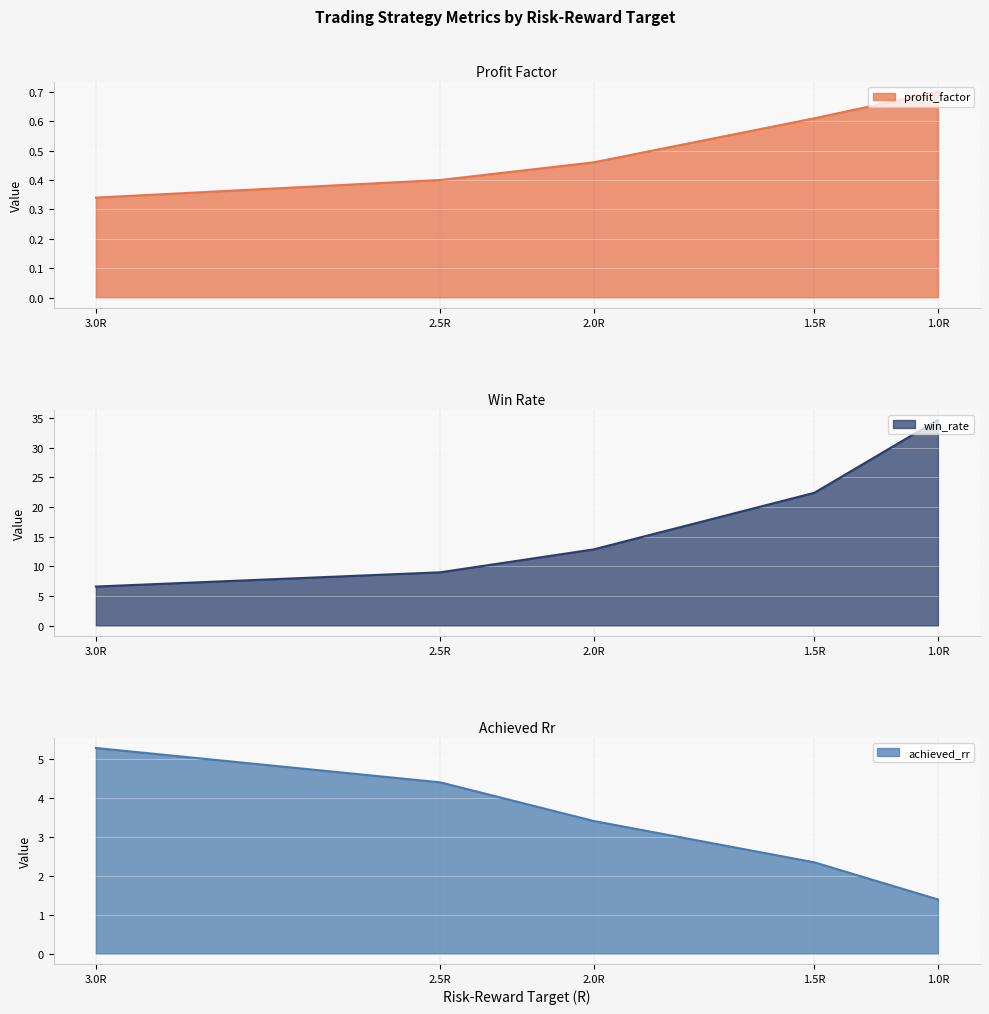

Which series has the largest total across all categories?

win_rate